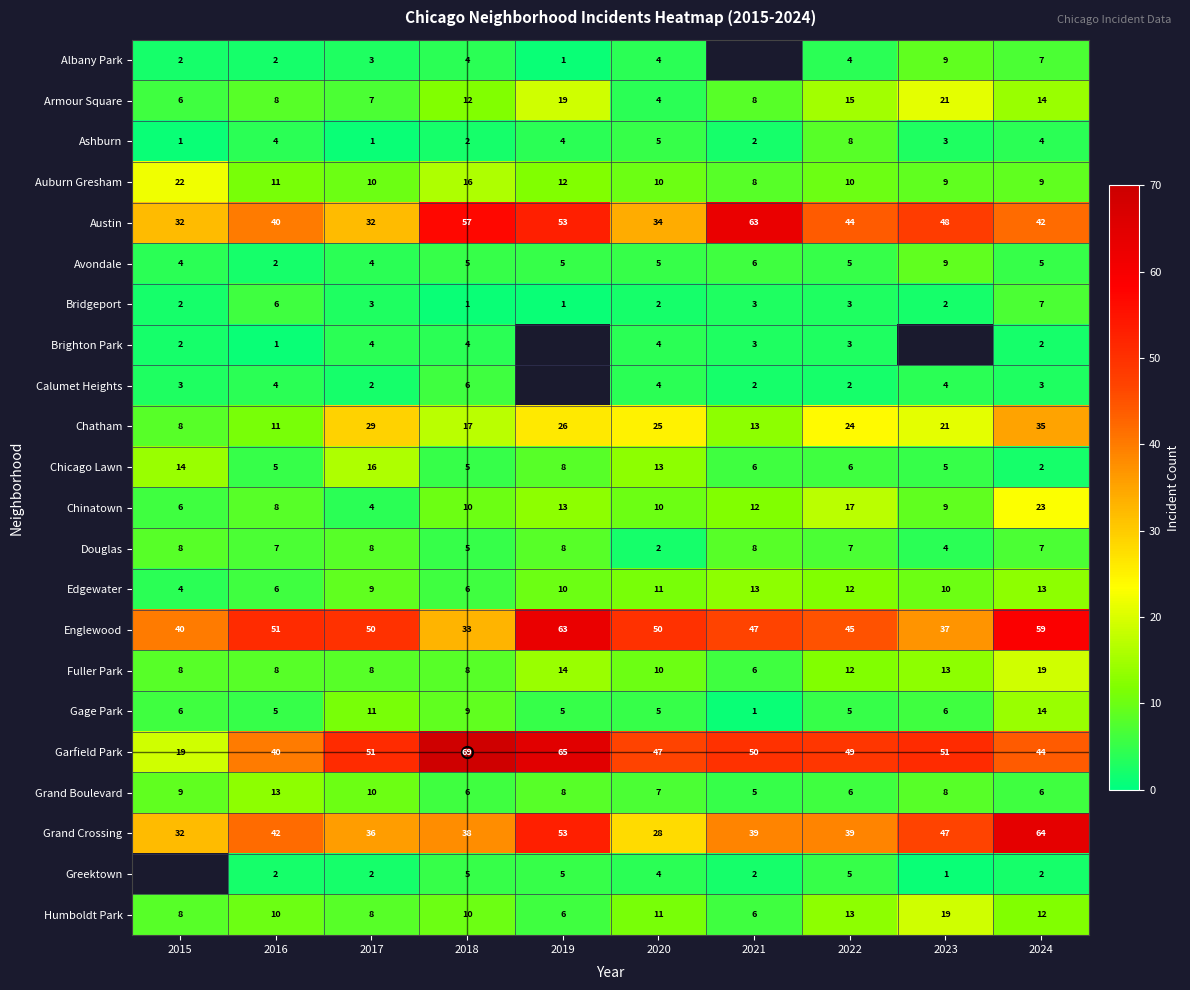

What is the average value of the Humboldt Park series?

10.3